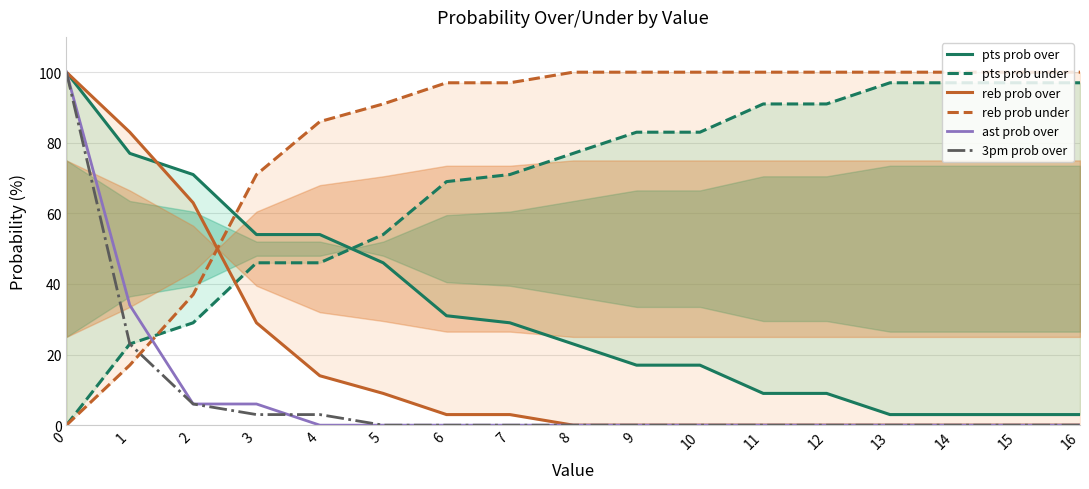

True or false: ast prob over has a value of -70 at 8.

False